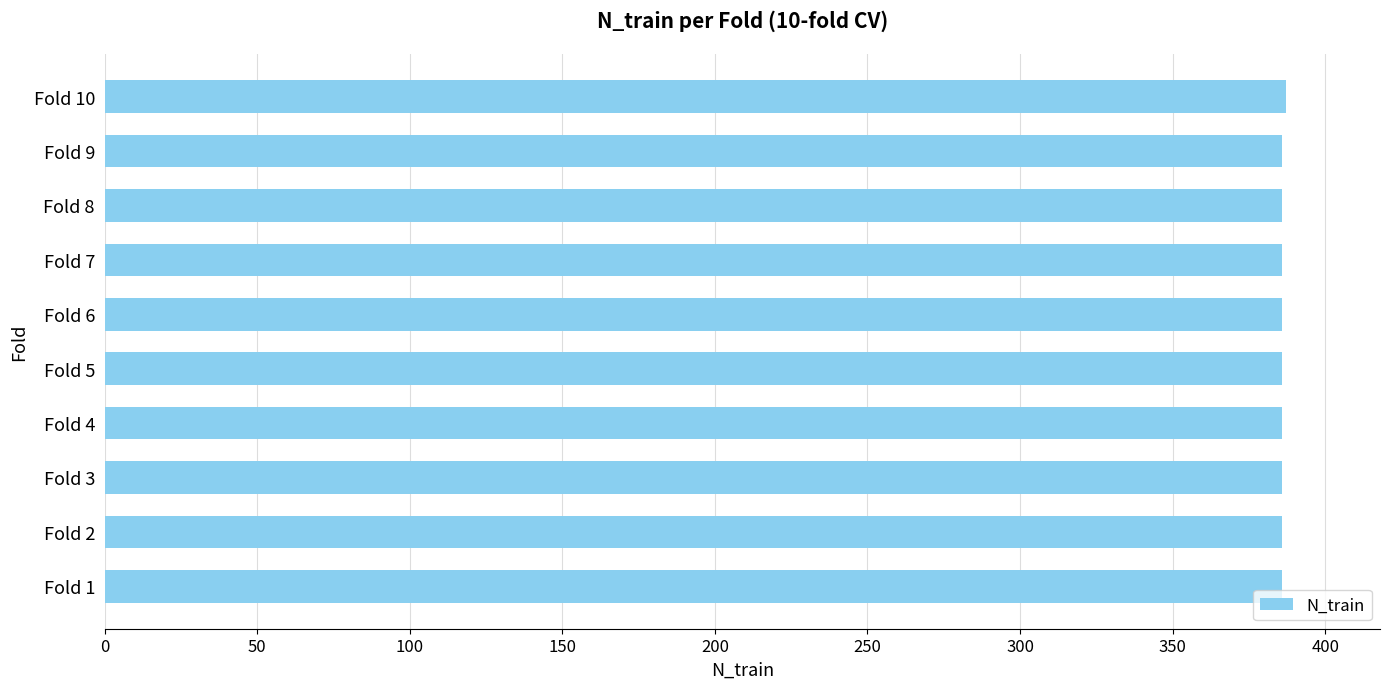

What is the maximum value shown in the chart?

387